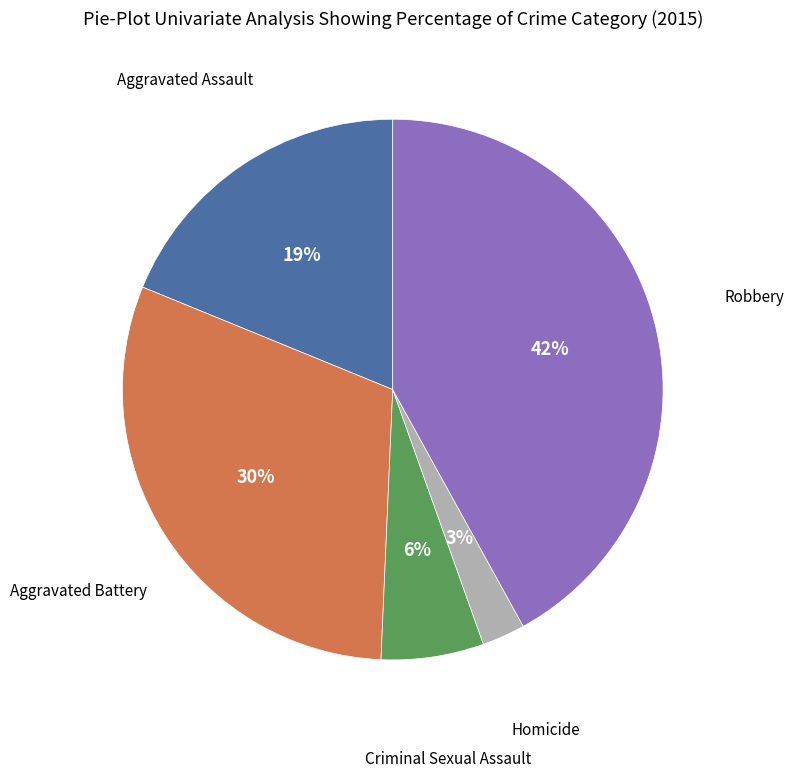

To the nearest percent, what is the difference between the largest and smallest slice percentages?

39%